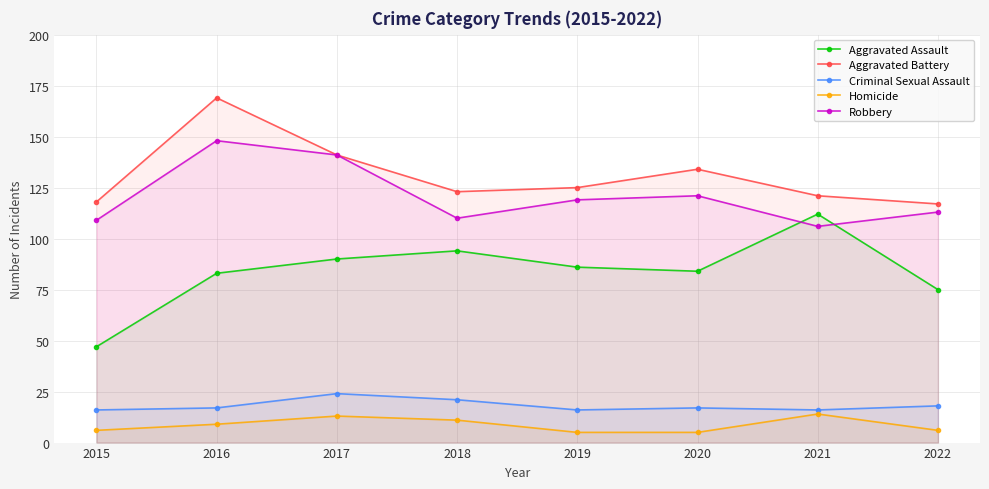

How many lines are shown in the chart?

5